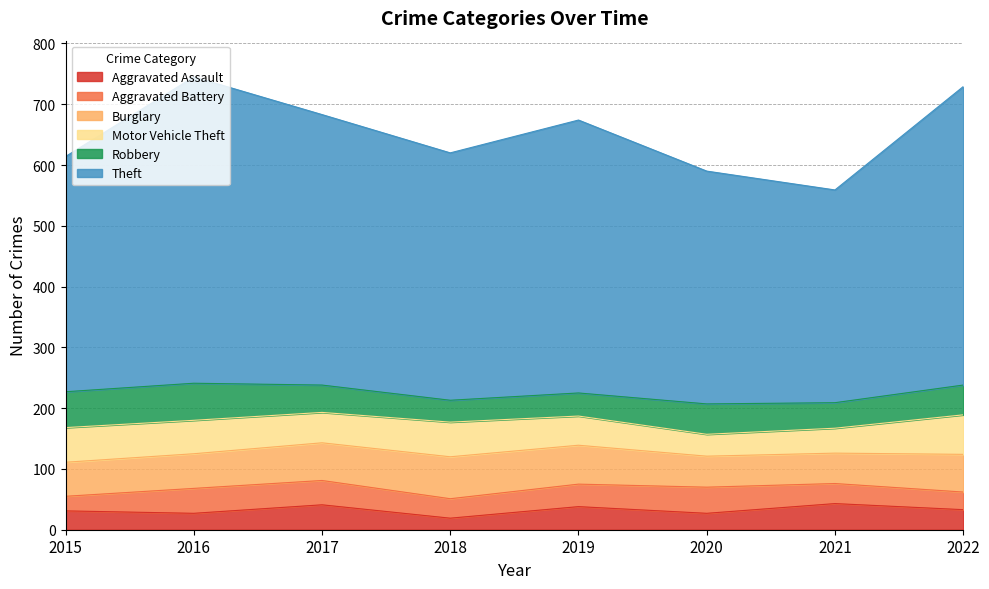

How many times do Burglary and Motor Vehicle Theft cross each other?

2